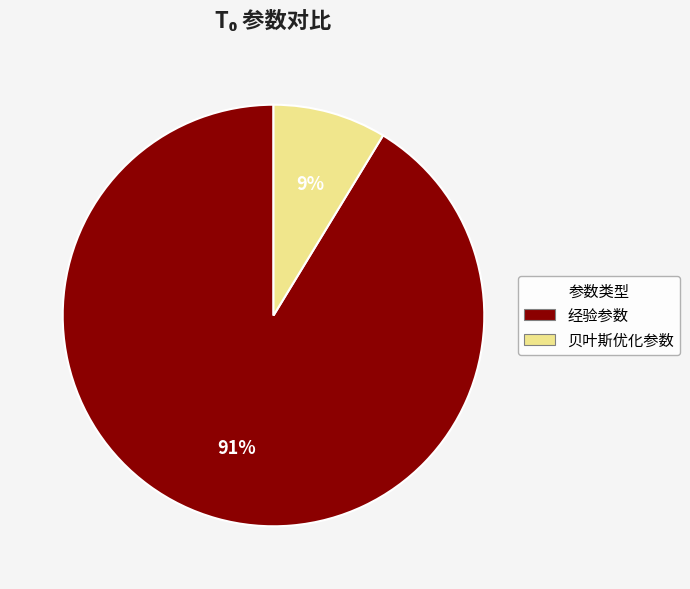

Which has a higher value, 经验参数 or 贝叶斯优化参数?

经验参数